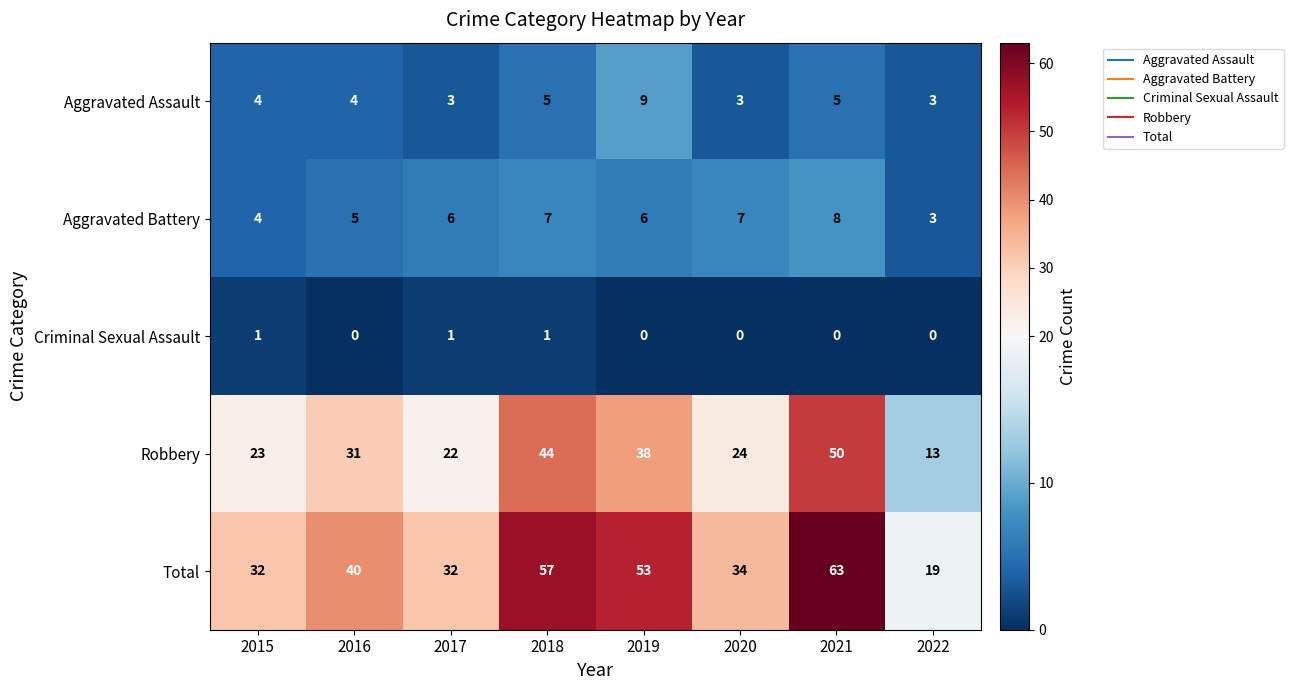

What is the sum of the Aggravated Battery values at 2019 and 2021?

14